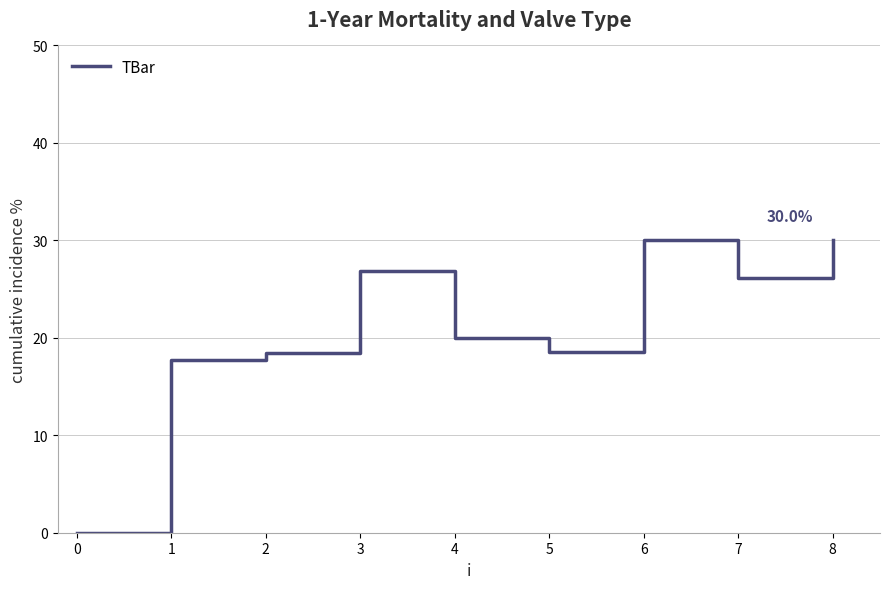

The value at 2 is 44.2. True or false?

False